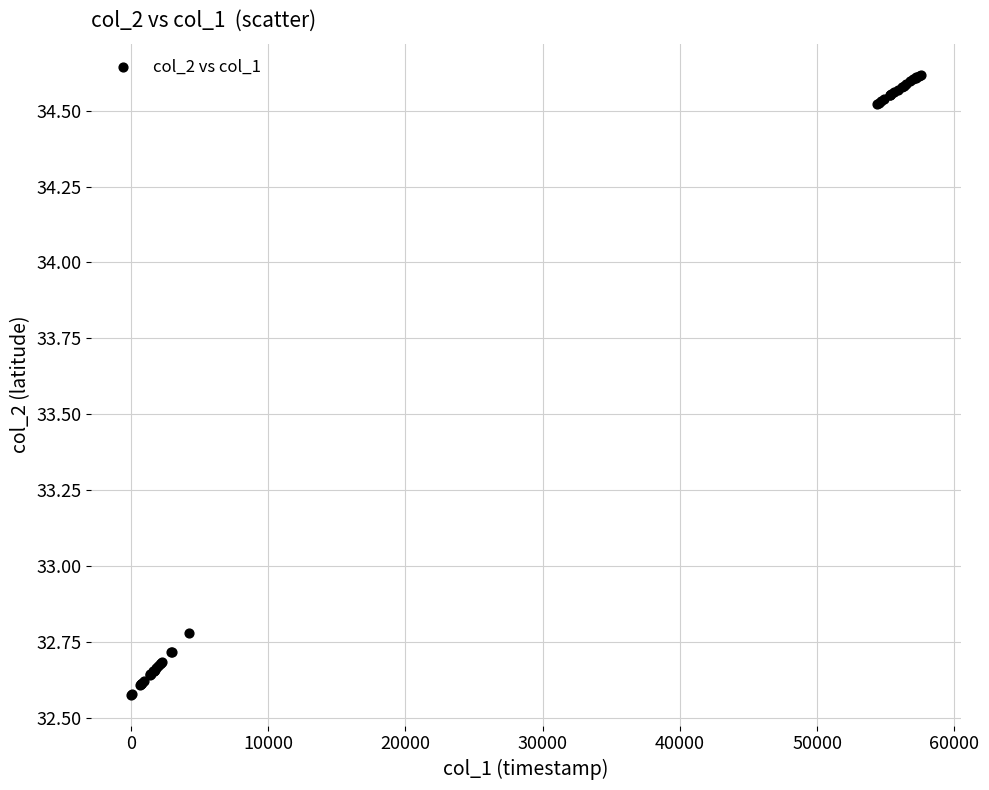

What Y value in the scatter plot is closest to 33?

32.8